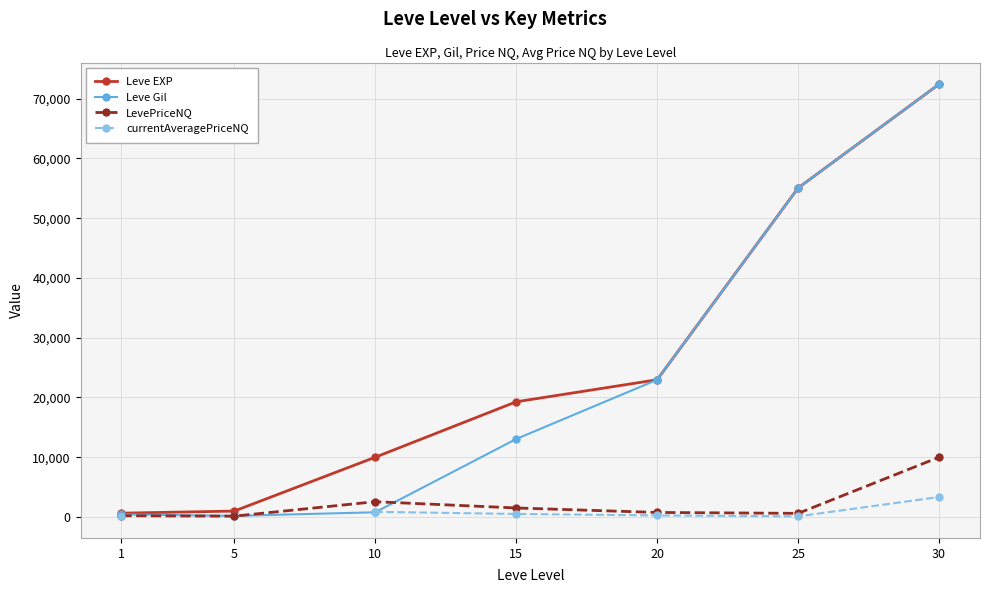

The value of Leve EXP at 10 is 9990.0. True or false?

True